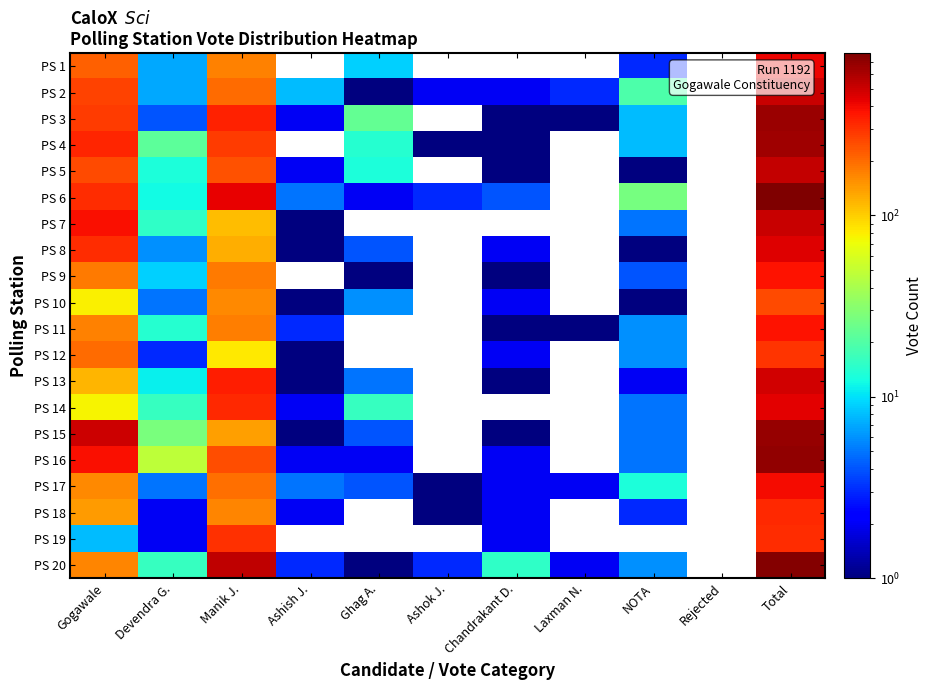

What is the minimum value shown in the chart?

1.0